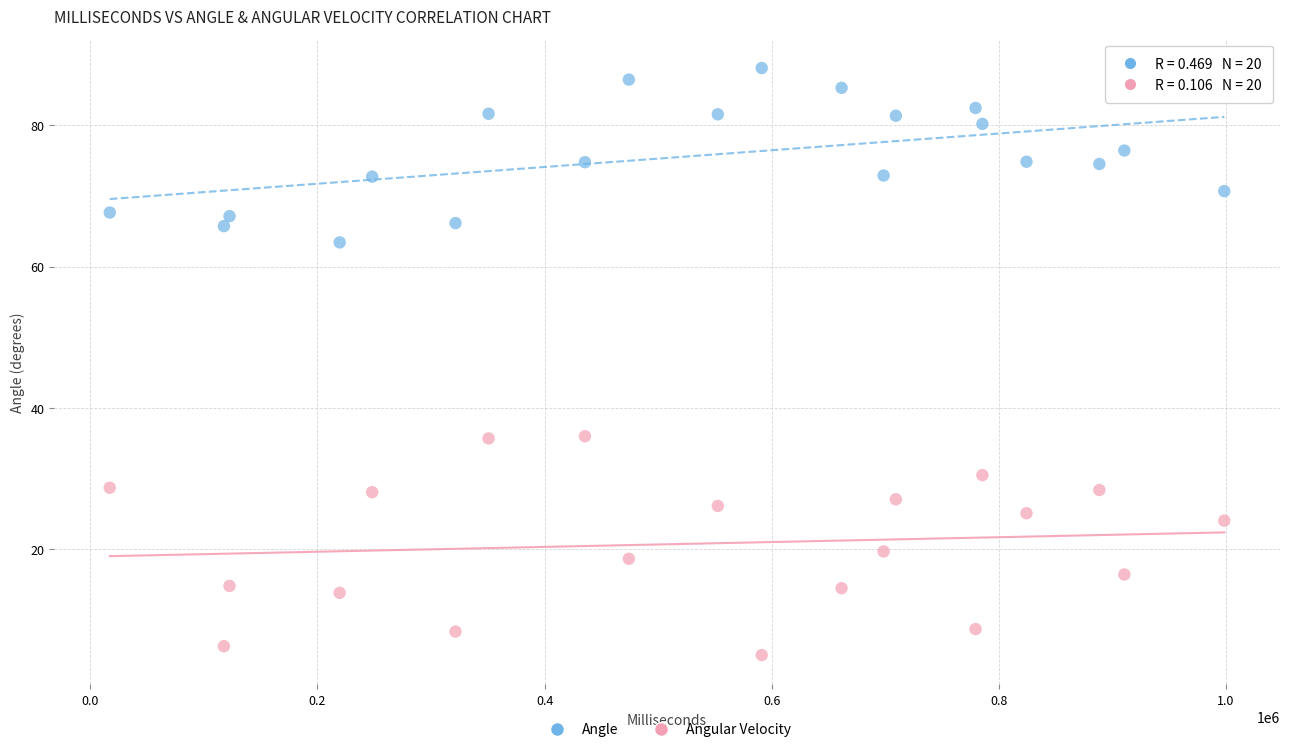

Which series reaches the minimum Y coordinate?

Angular Velocity